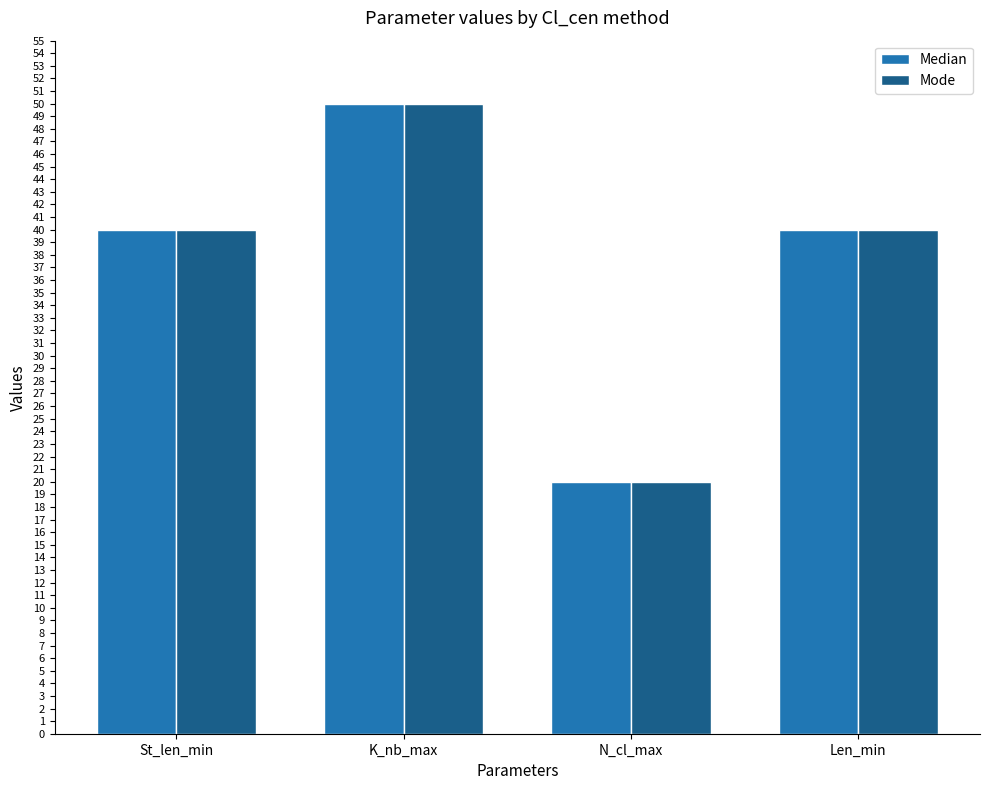

At how many categories does at least one series exceed 33?

3